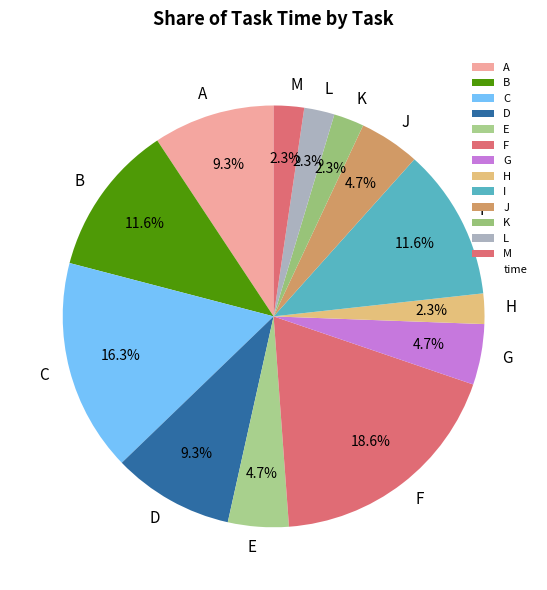

The M slice represents 2% of the pie. True or false?

True